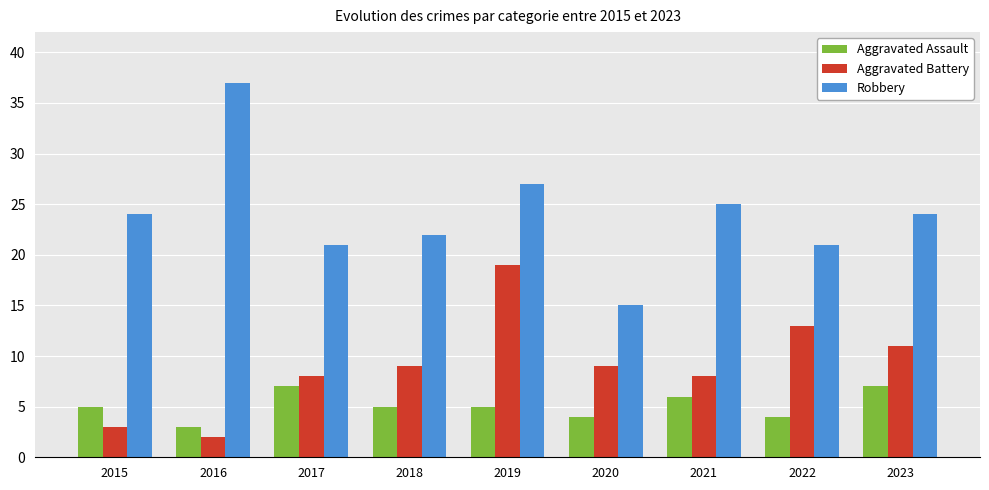

Reading left to right, list all the values displayed in this chart.

Aggravated Assault: 5	3	7	5	5	4	6	4	7
Aggravated Battery: 3	2	8	9	19	9	8	13	11
Robbery: 24	37	21	22	27	15	25	21	24